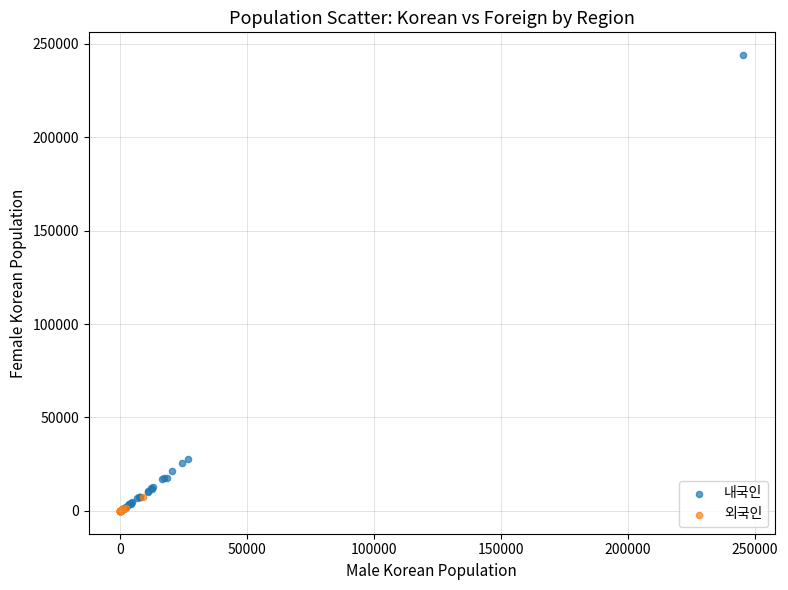

Which series reaches the maximum Y coordinate?

내국인